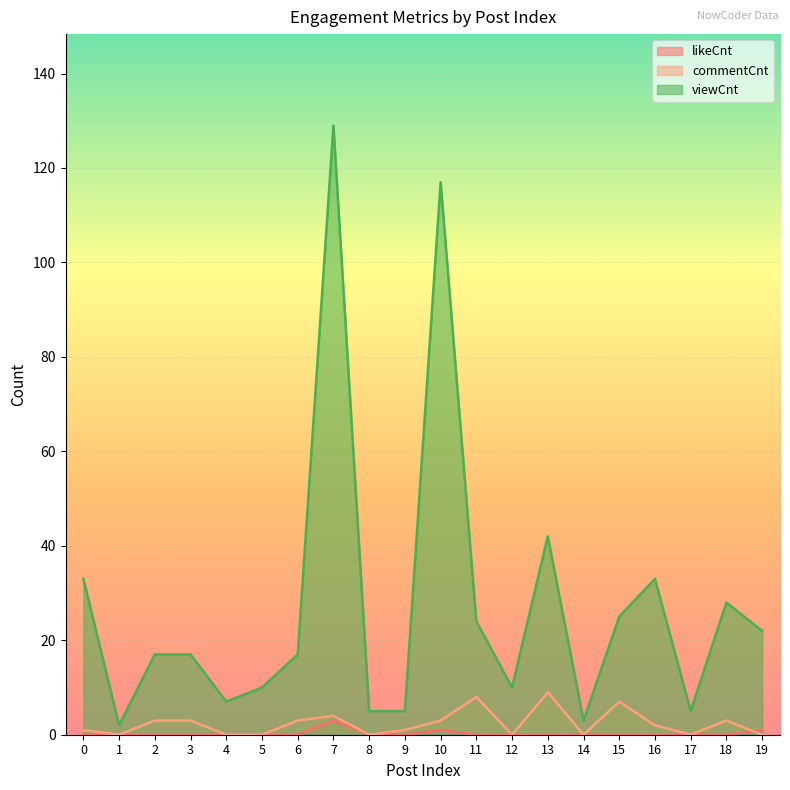

True or false: viewCnt and likeCnt intersect in this chart.

False